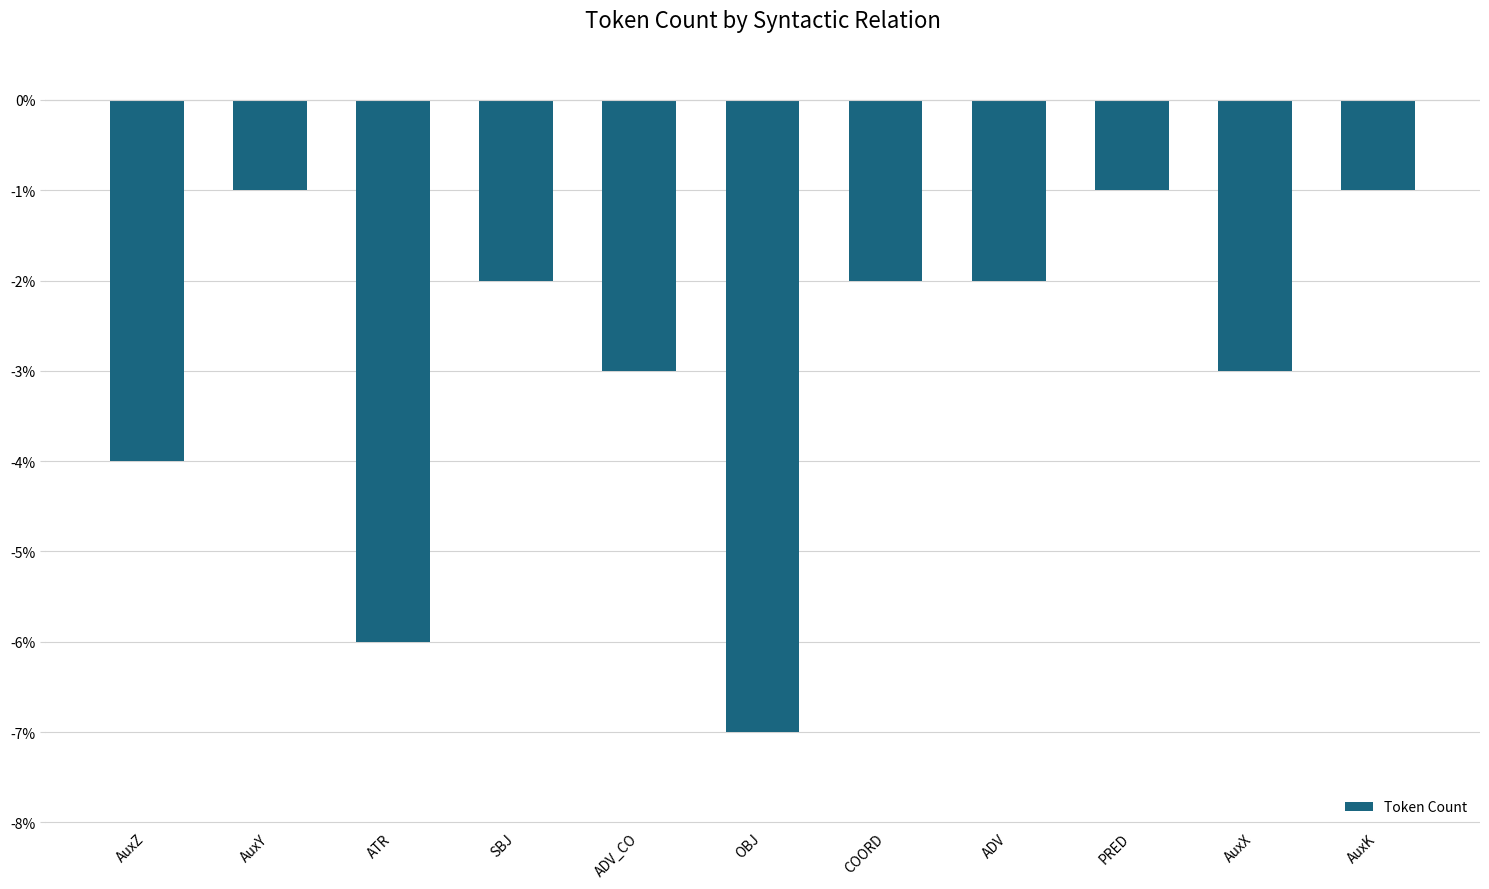

What is the smallest value displayed?

-7